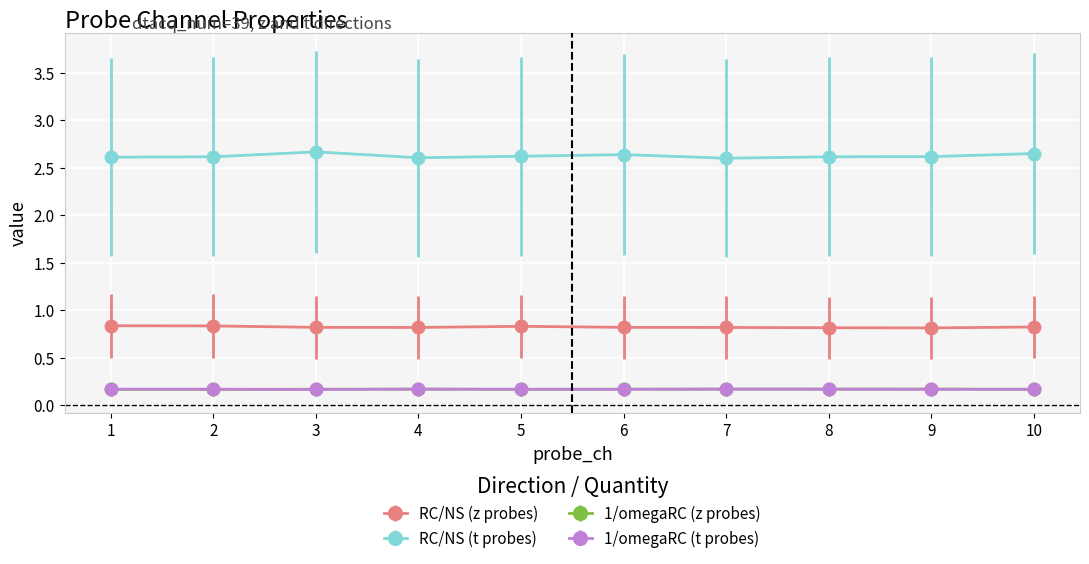

True or false: 1/omegaRC (t probes) and RC/NS (z probes) intersect in this chart.

False